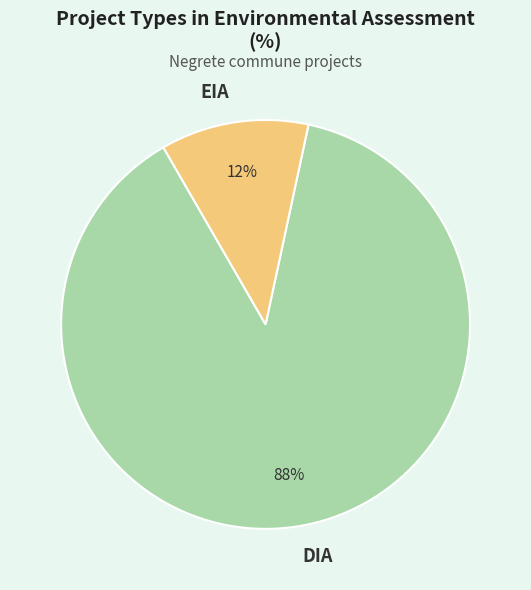

Does any single category account for the majority?

Yes